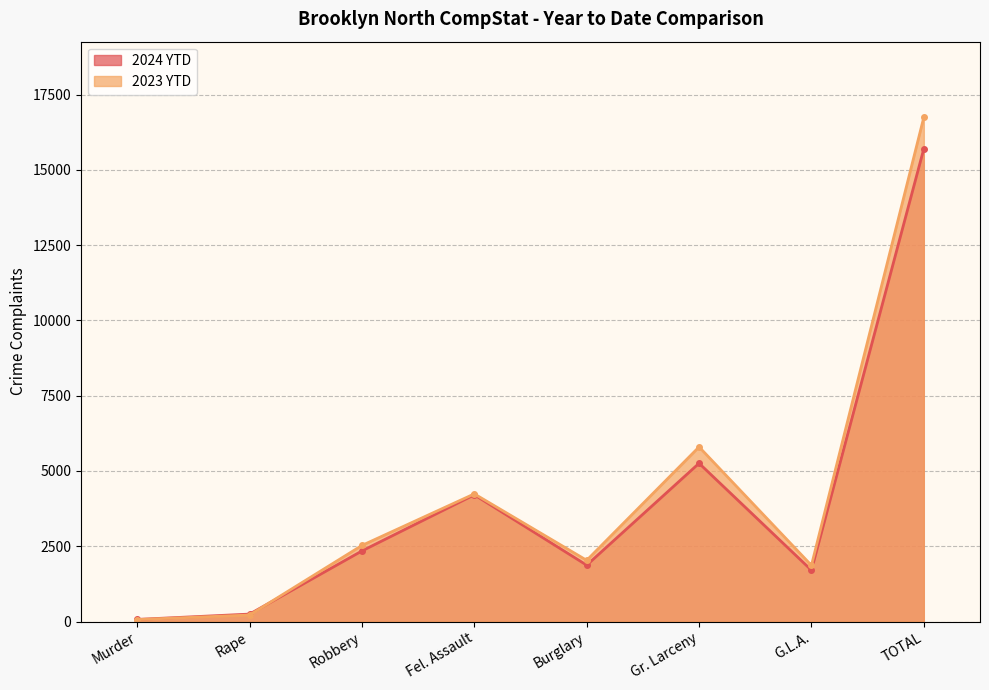

Which series changed the most between Murder and G.L.A.?

2023 YTD